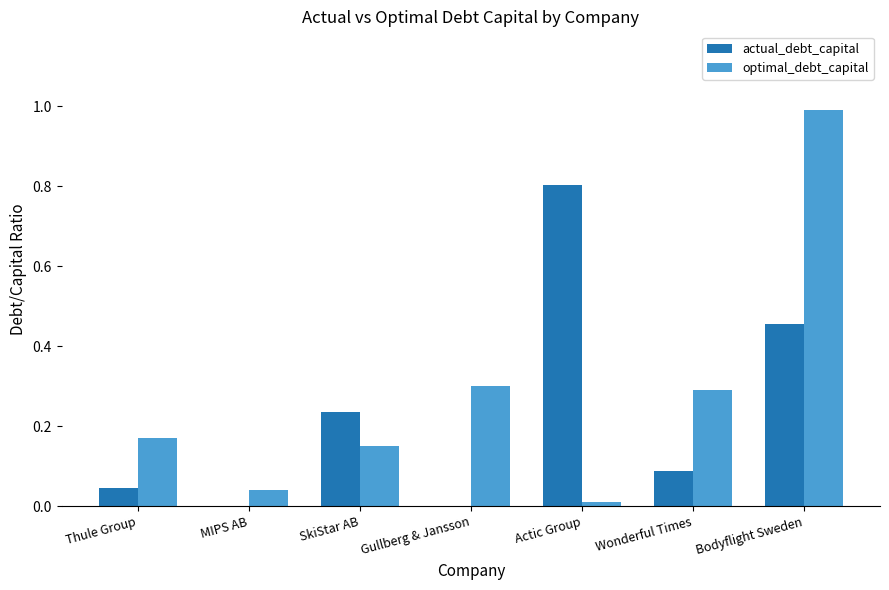

What is the sum of the optimal_debt_capital values at Wonderful Times and Gullberg & Jansson?

0.6